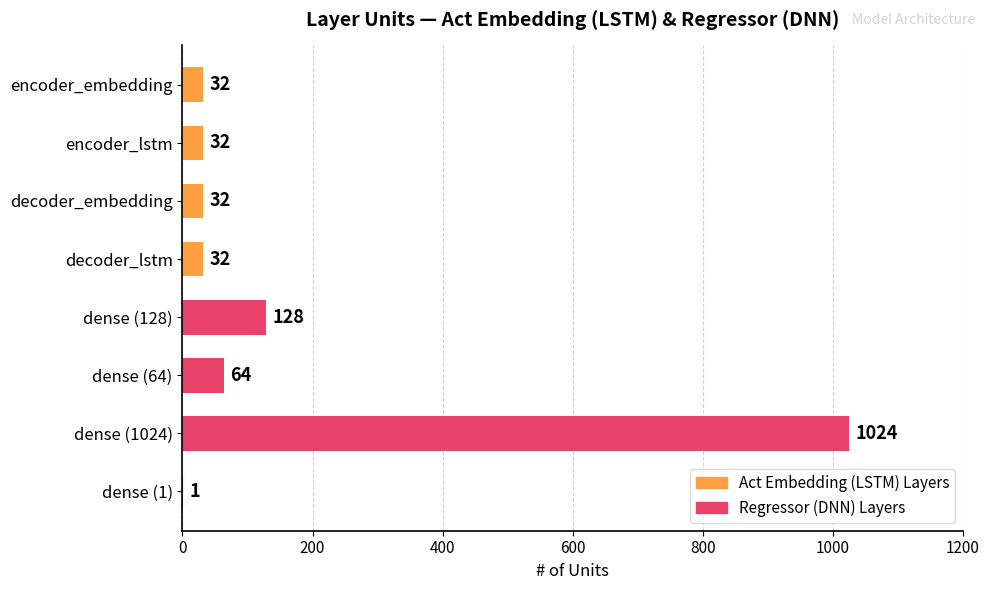

Approximately how many times larger is the value at dense (1024) compared to dense (1)?

1024.0